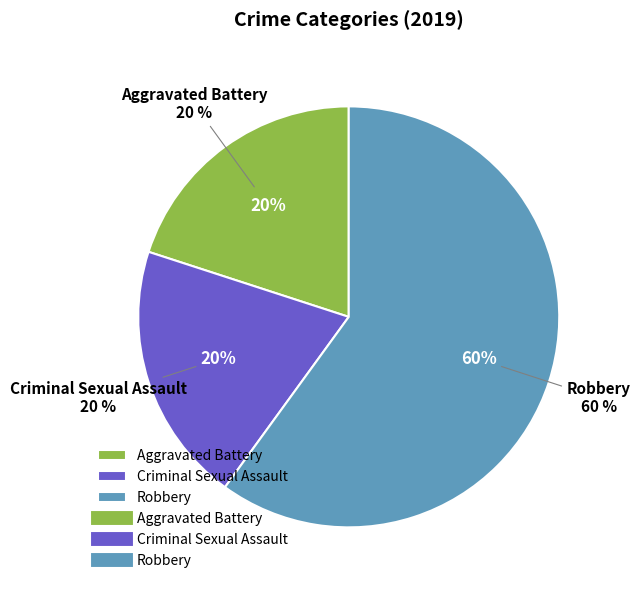

To the nearest percent, what is the difference between the largest and smallest slice percentages?

40%